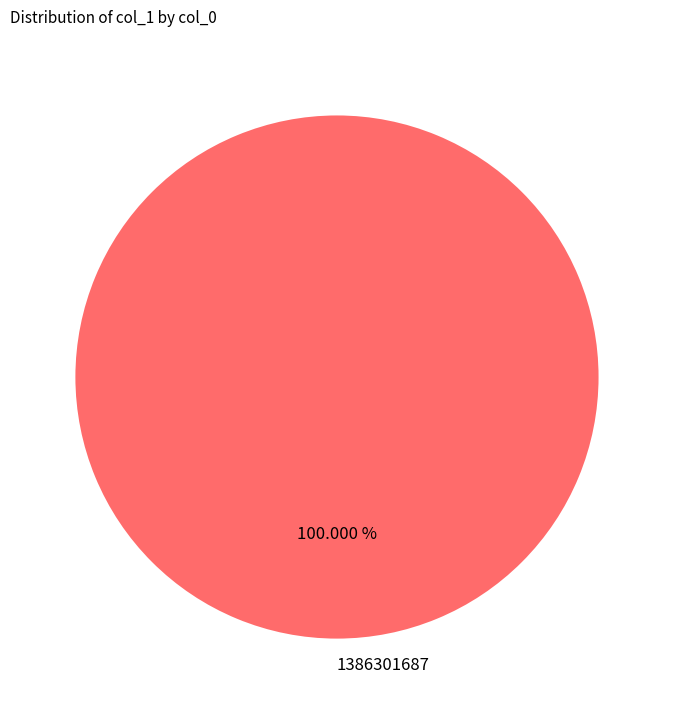

Does 1386301687 represent more than half of the total?

Yes